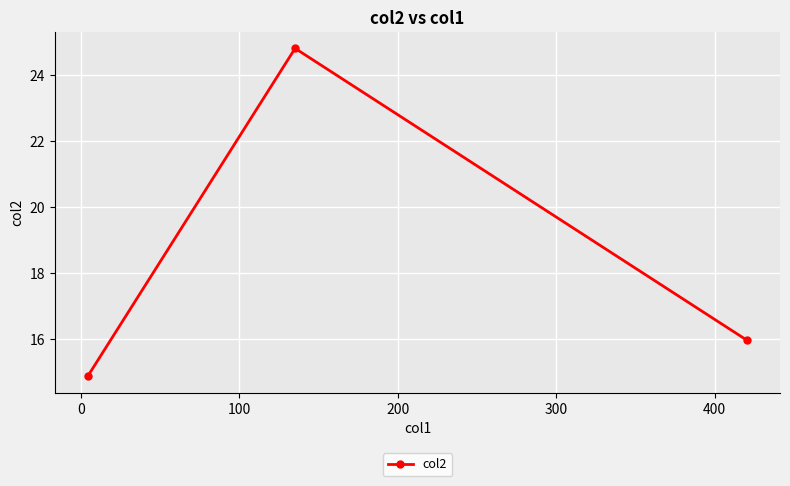

What is the value of the 3rd point from the left?

16.0